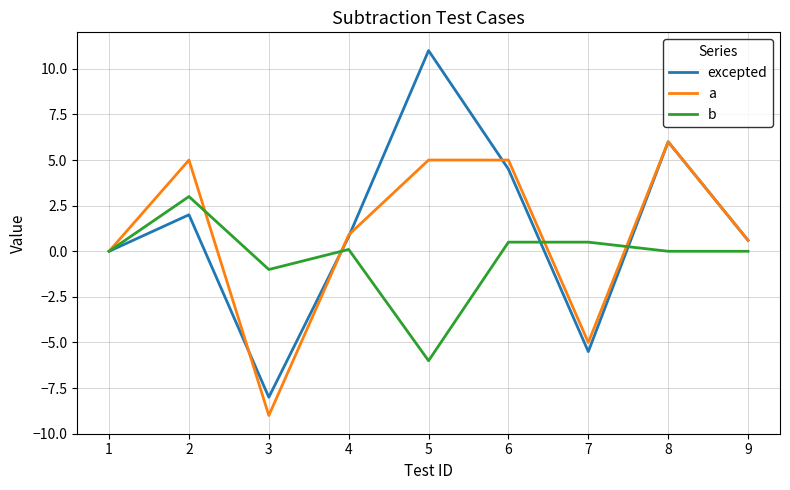

Reading right to left, list all the values displayed in this chart.

excepted: 9=0.6	8=6.0	7=-5.5	6=4.5	5=11.0	4=0.8	3=-8.0	2=2.0	1=0.0
a: 9=0.6	8=6.0	7=-5.0	6=5.0	5=5.0	4=0.9	3=-9.0	2=5.0	1=0.0
b: 9=0.0	8=0.0	7=0.5	6=0.5	5=-6.0	4=0.1	3=-1.0	2=3.0	1=0.0